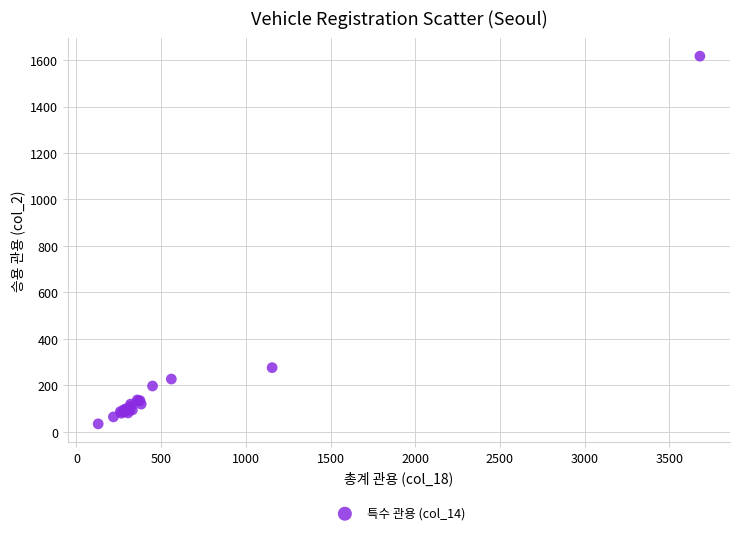

What Y value in the scatter plot is closest to 825?

276